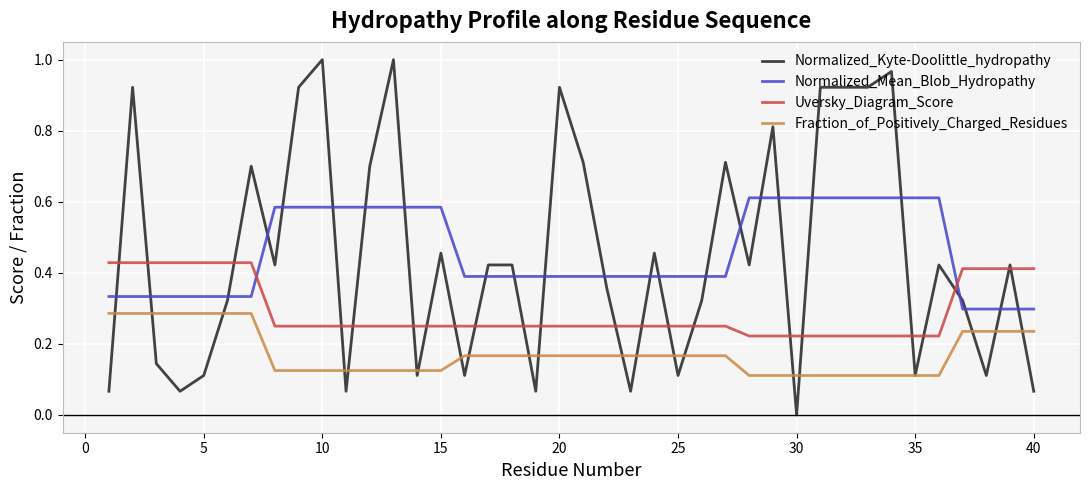

True or false: Normalized_Mean_Blob_Hydropathy and Normalized_Kyte-Doolittle_hydropathy cross at least once.

True